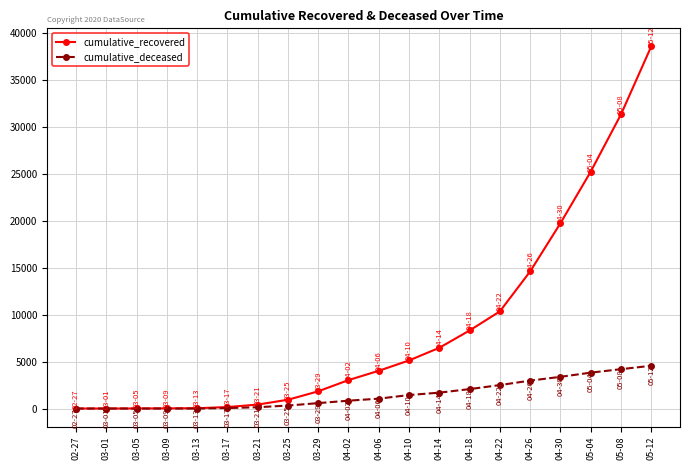

What is the value of the cumulative_deceased point at the 18th from the left?

3827